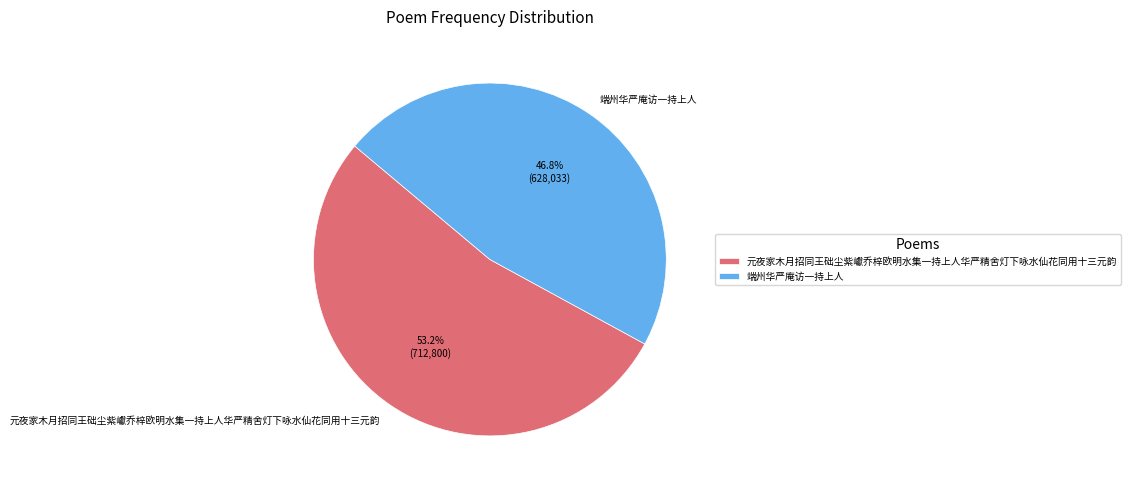

Which slice is the largest?

元夜家木月招同王础尘紫巘乔梓欧明水集一持上人华严精舍灯下咏水仙花同用十三元韵